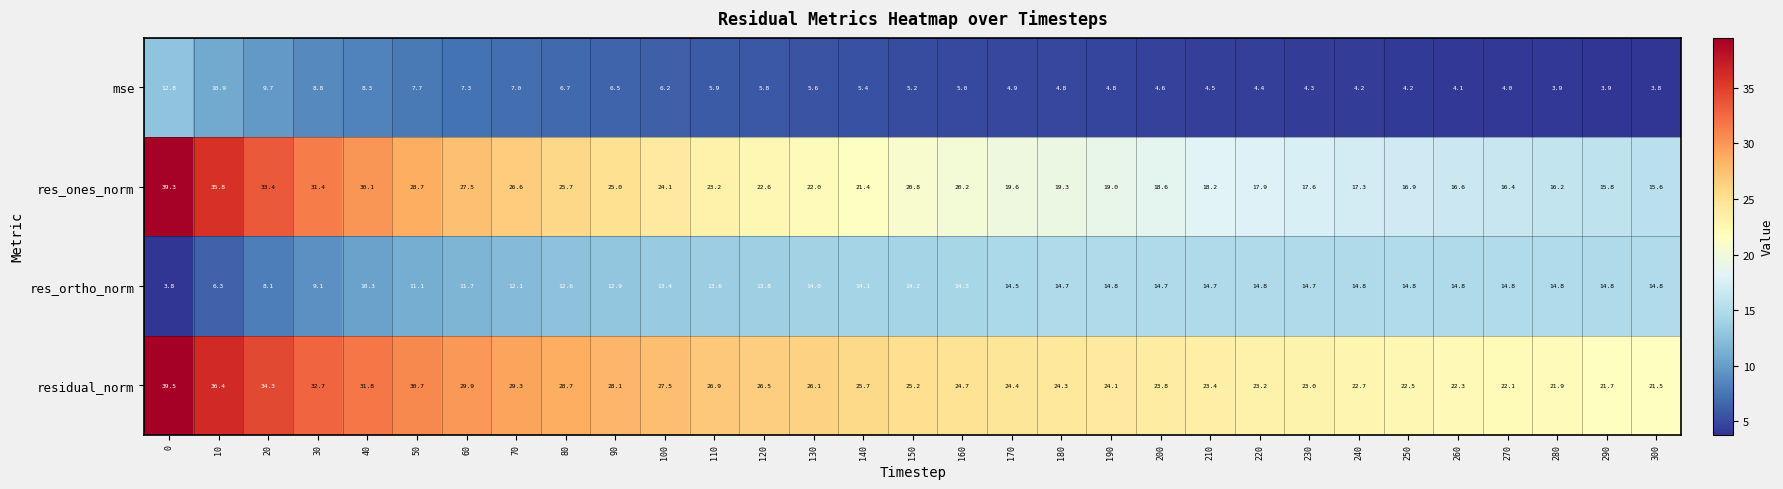

At which label is mse closest to 8?

50